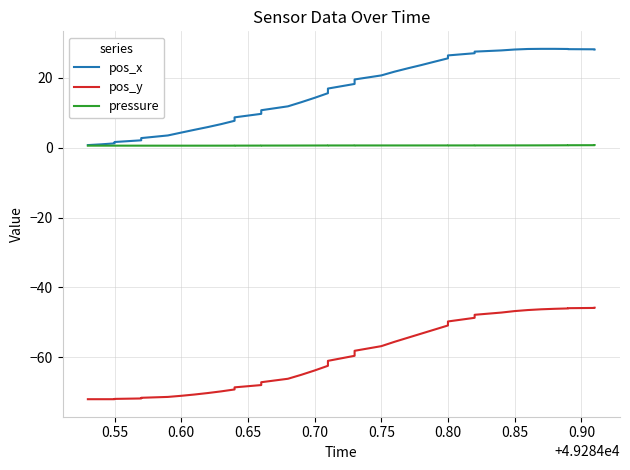

Which series has the largest total across all categories?

pos_x